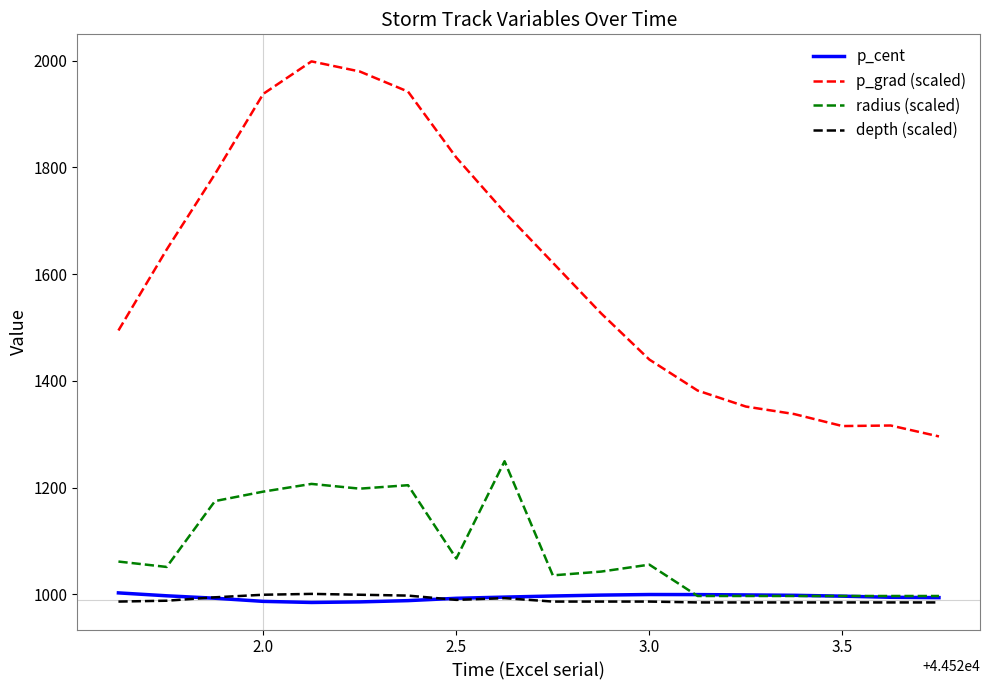

True or false: radius (scaled) and p_grad (scaled) cross at least once.

False